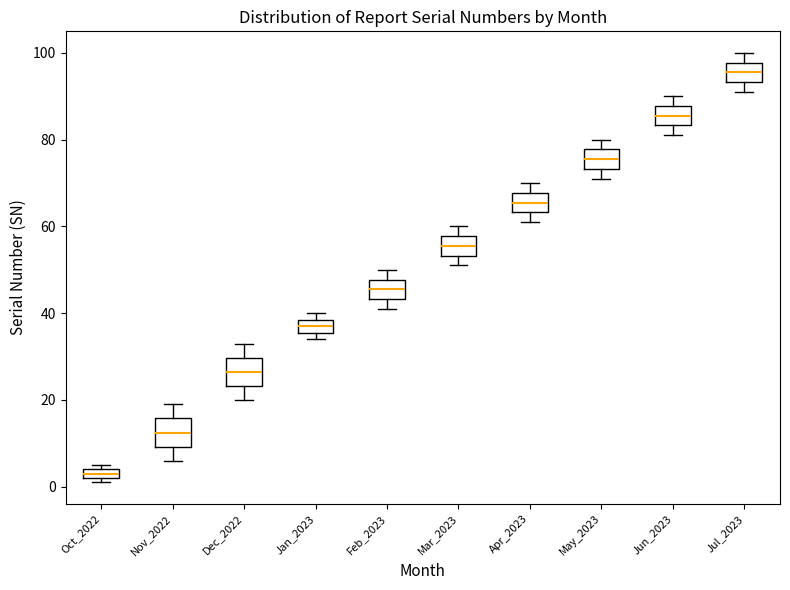

Which box has the lowest median line?

Oct_2022